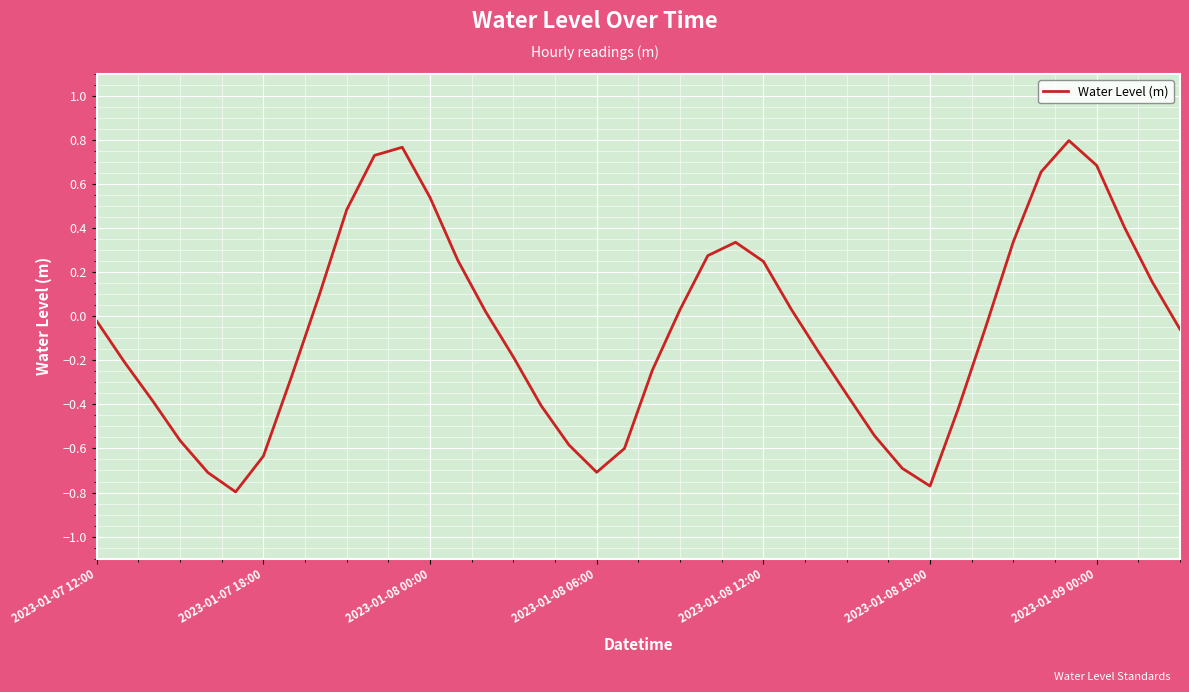

What is the difference between the maximum and minimum values?

1.6